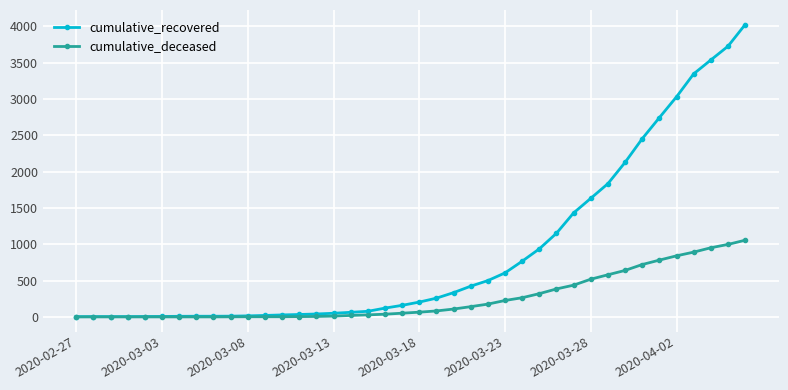

Rank the series by their maximum value, from lowest to highest.

cumulative_deceased, cumulative_recovered